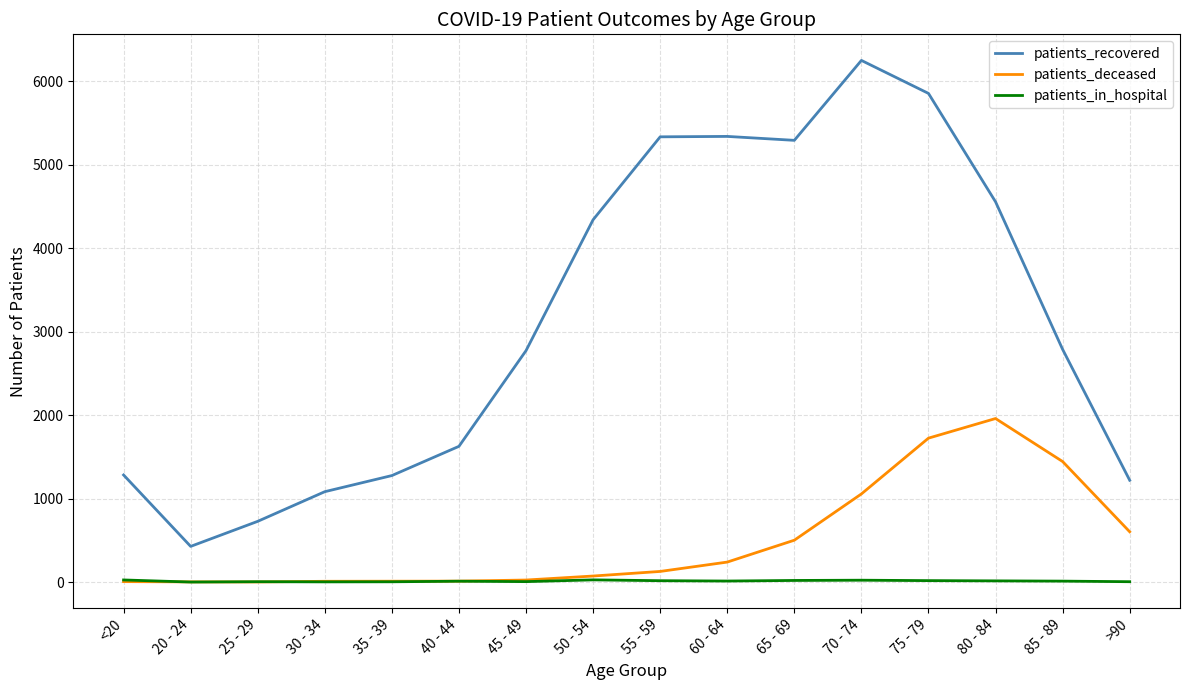

What is the sum of the patients_deceased values at 70 - 74 and 35 - 39?

1067